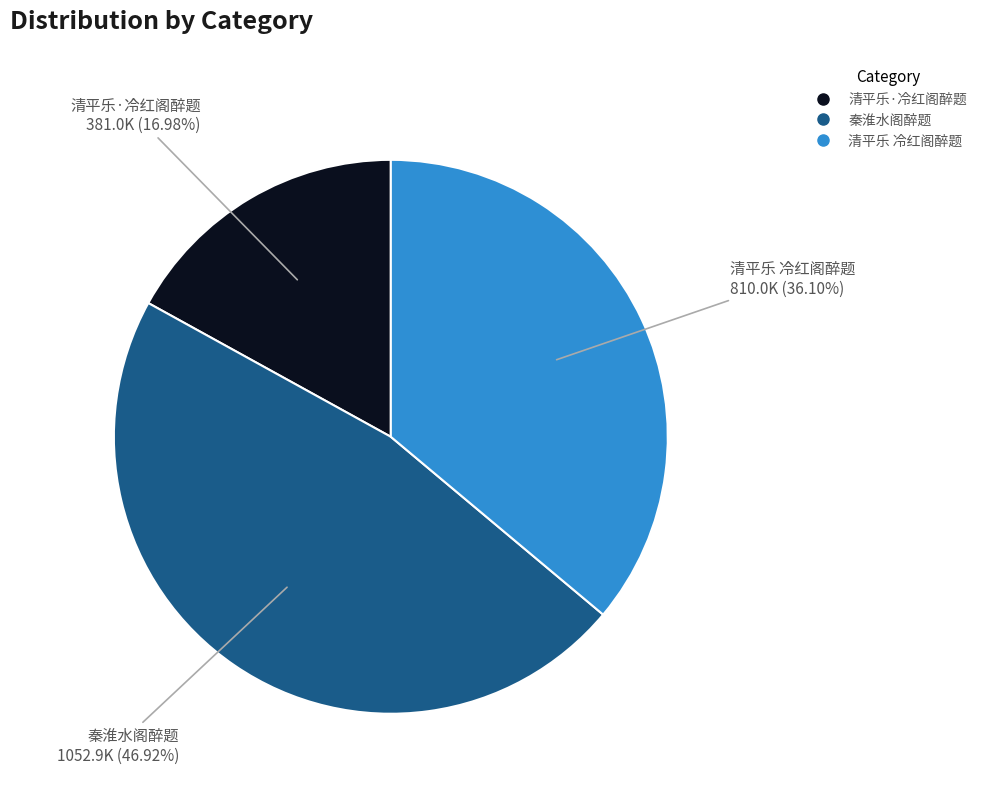

Is there a majority slice in this chart?

No